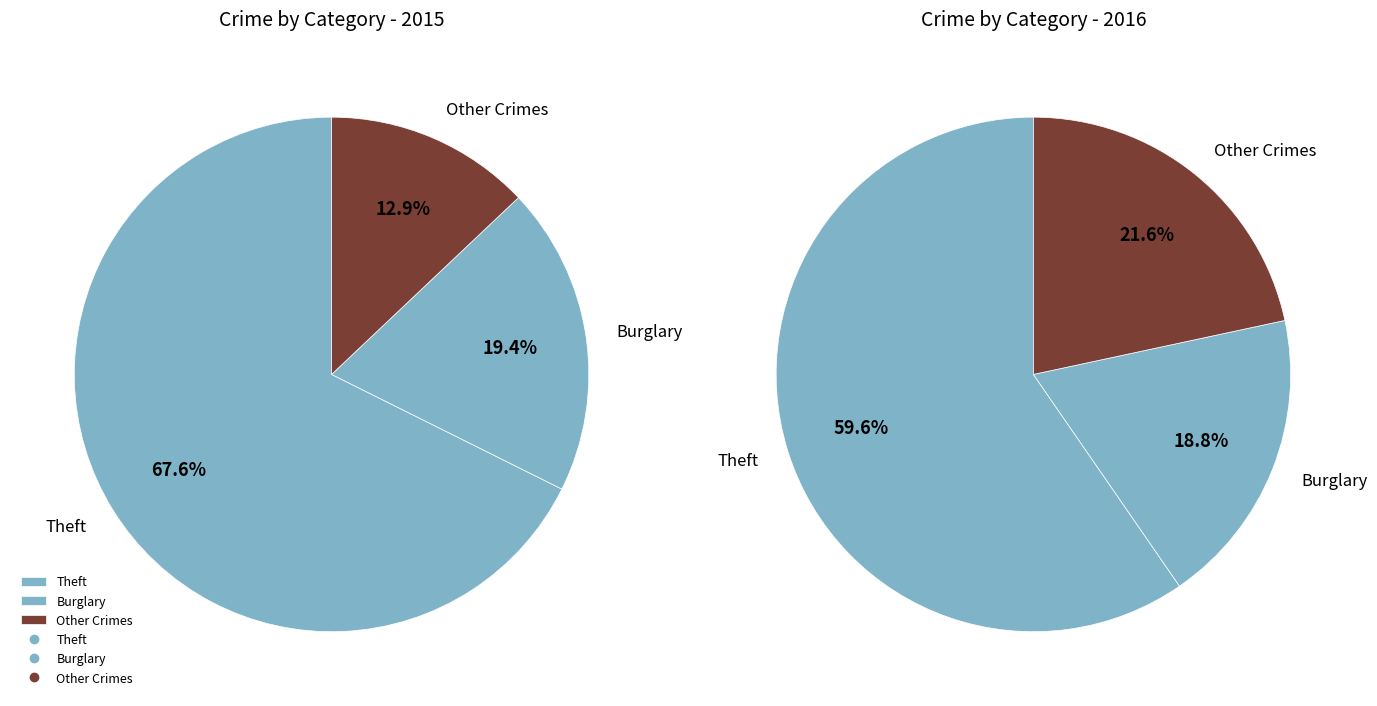

What portion of the pie excludes Burglary?

80.6%